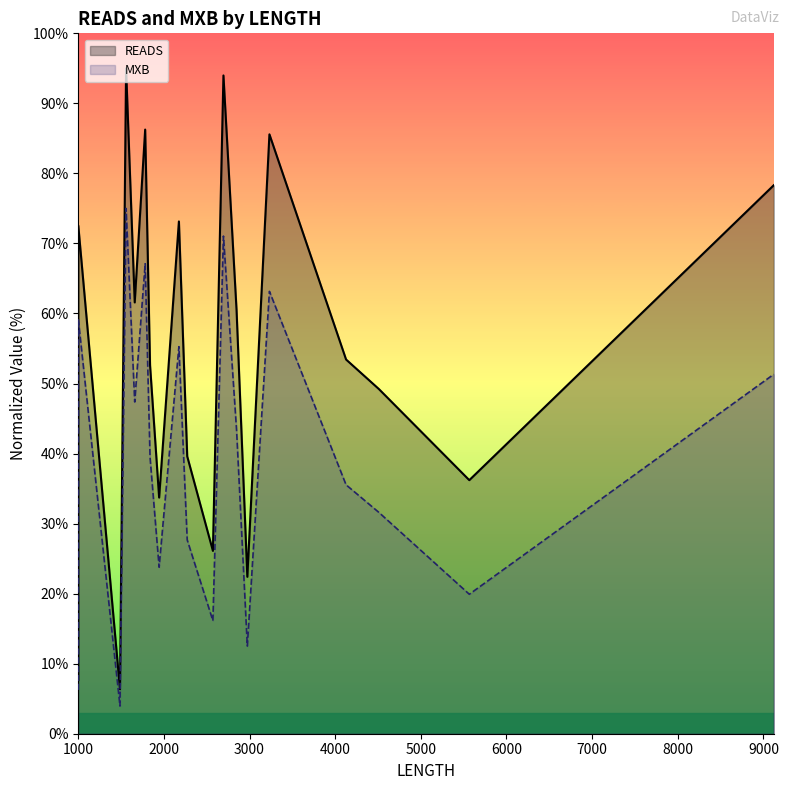

How many interior local valleys does the MXB series have?

6